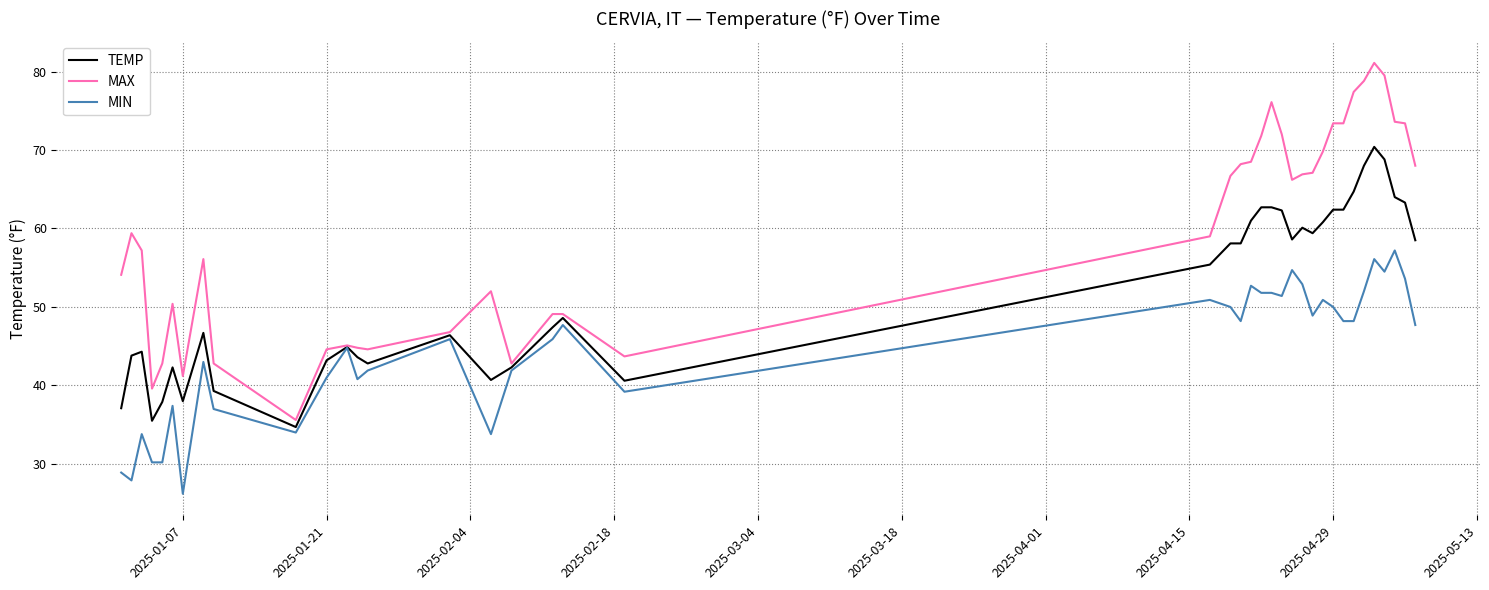

Which series has the widest spread of values?

MAX